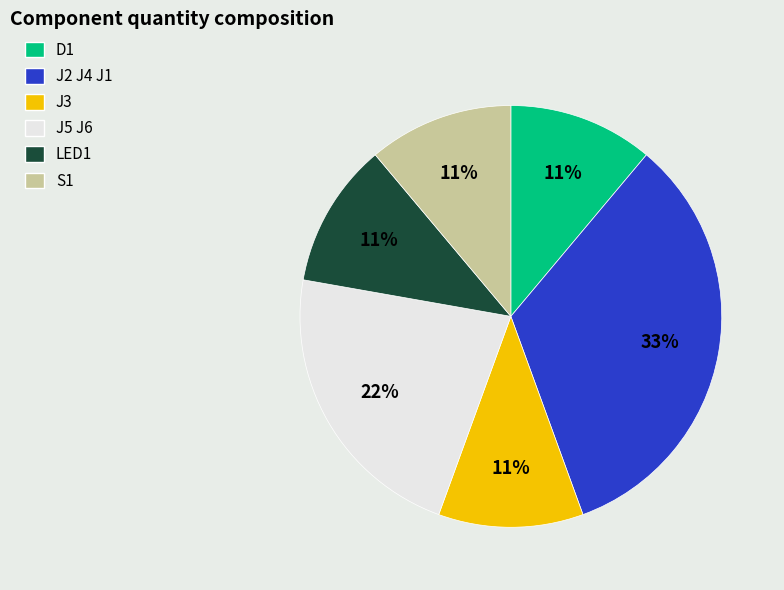

Does any single category account for the majority?

No